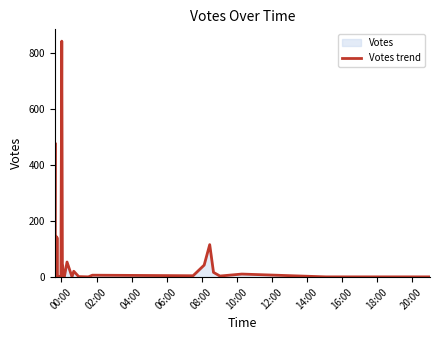

What is the difference between the maximum and minimum values?

841